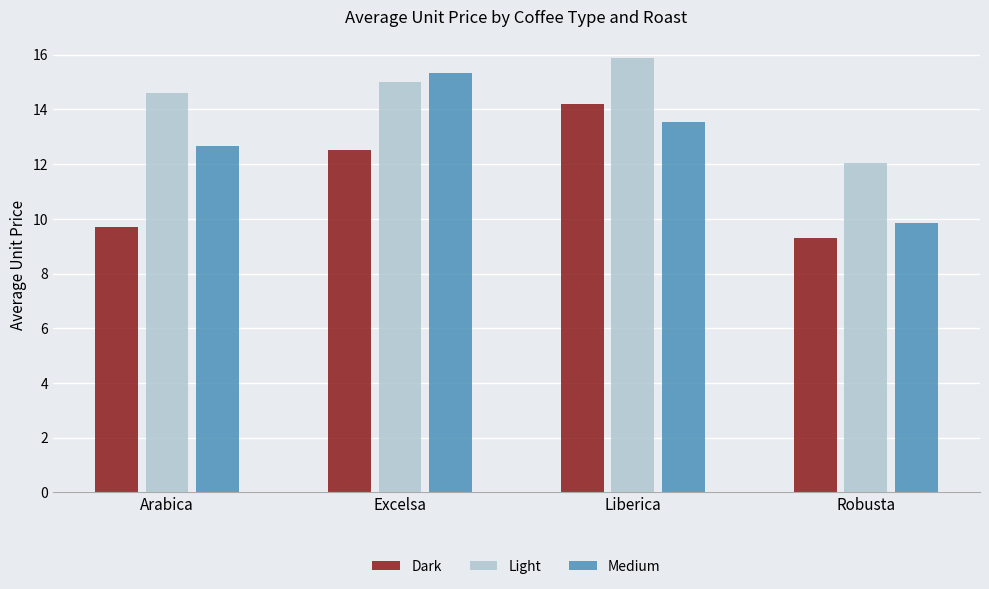

Reading right to left, transcribe all the data shown in this chart.

Dark: 9.3	14.2	12.5	9.7
Light: 12.0	15.9	15.0	14.6
Medium: 9.9	13.5	15.3	12.7